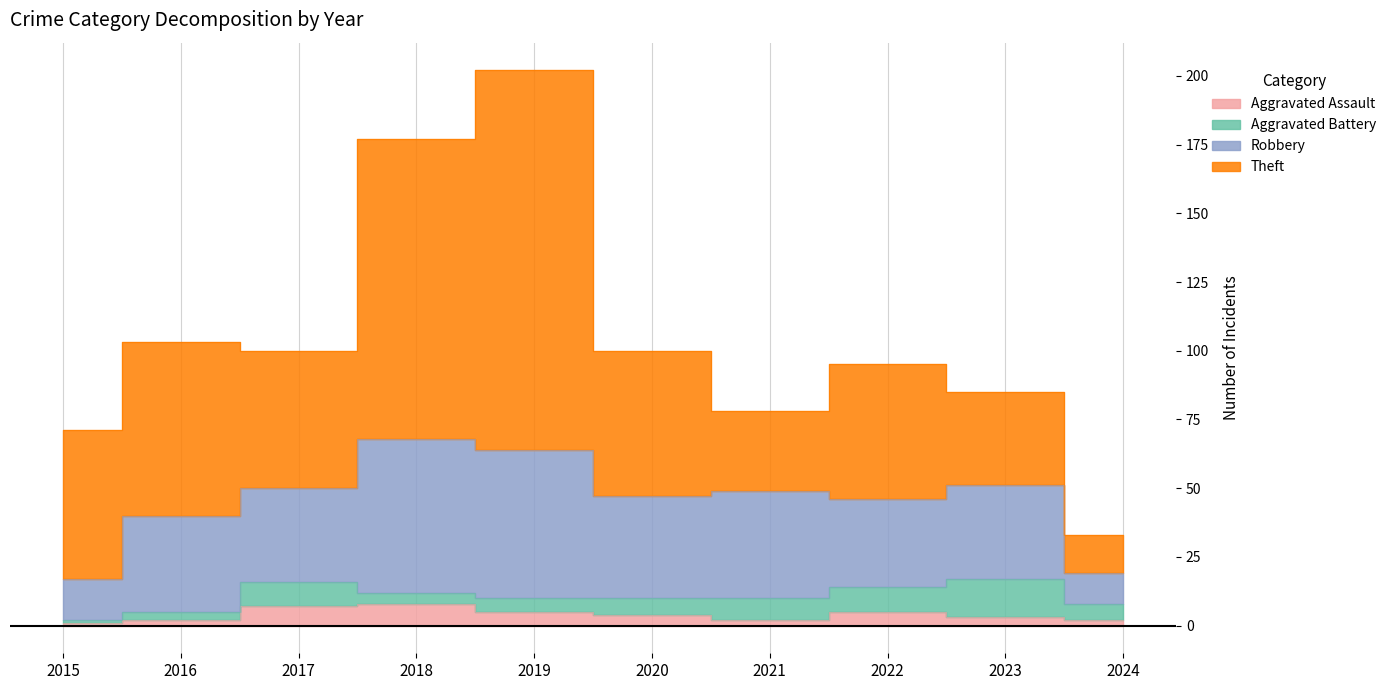

In Theft, how many points are lower than both neighbors (excluding endpoints)?

2